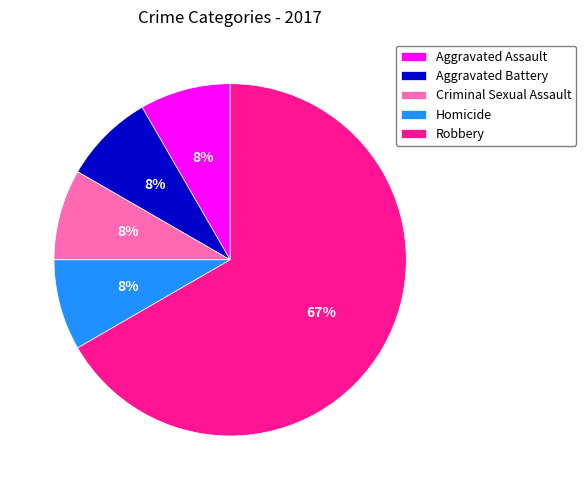

To the nearest percent, what portion does Homicide represent?

8%